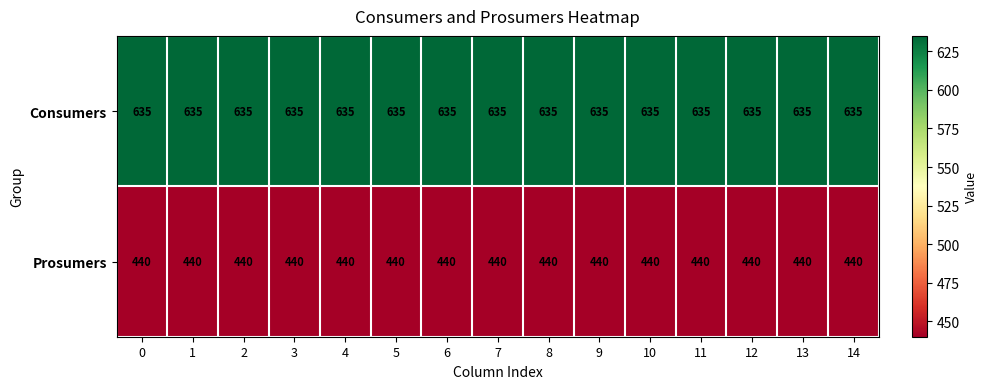

What is the minimum value shown in the chart?

440